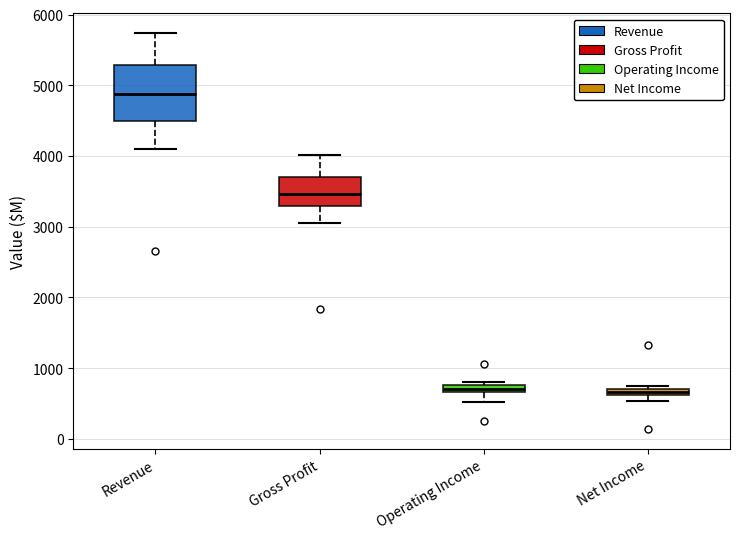

Which box is the tallest, from its lower edge to its upper edge?

Revenue